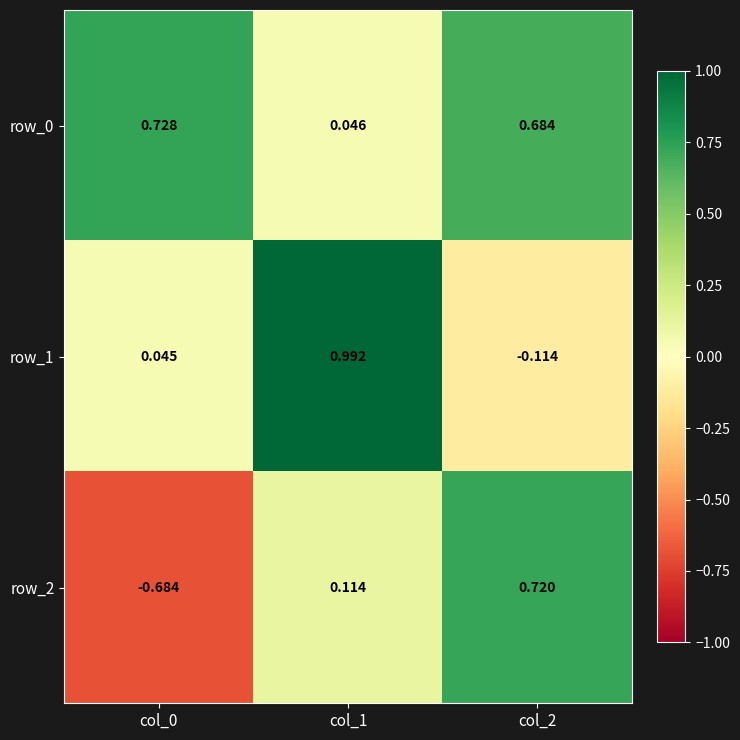

Is the value of row_2 at col_0 greater than the value of row_0 at col_2?

No